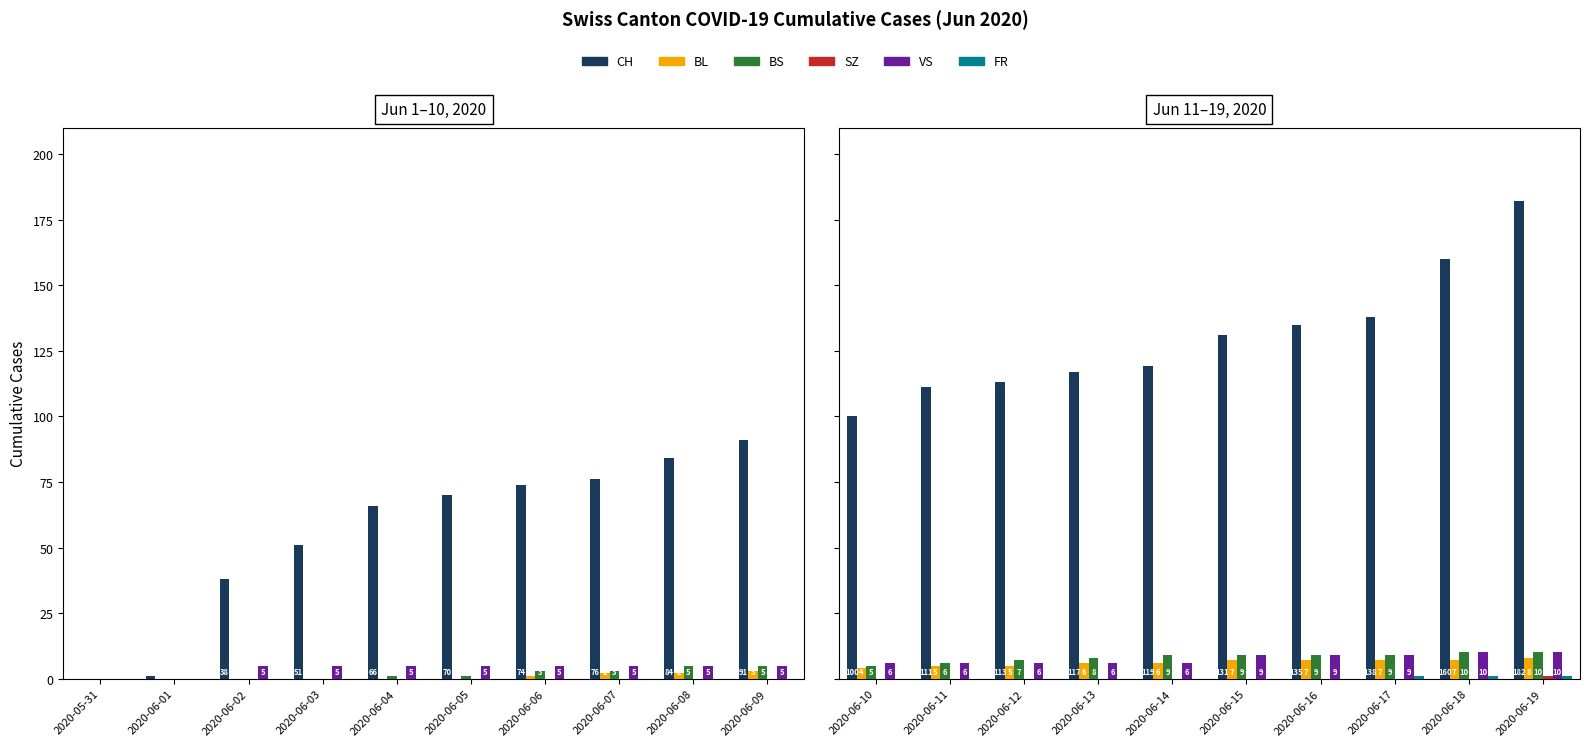

At how many categories does at least one series exceed 105?

9